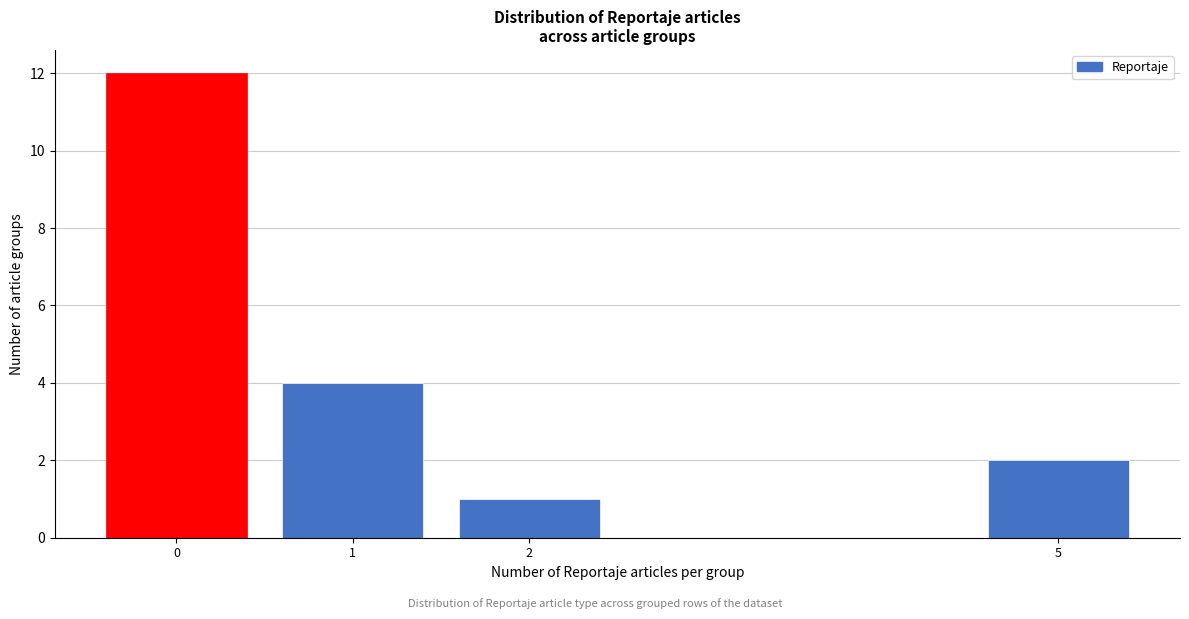

How tall is the bar that spans 1.5 to 2.5 on the x-axis? The values are not printed on the chart, so give them approximately, as read against the axis.

1